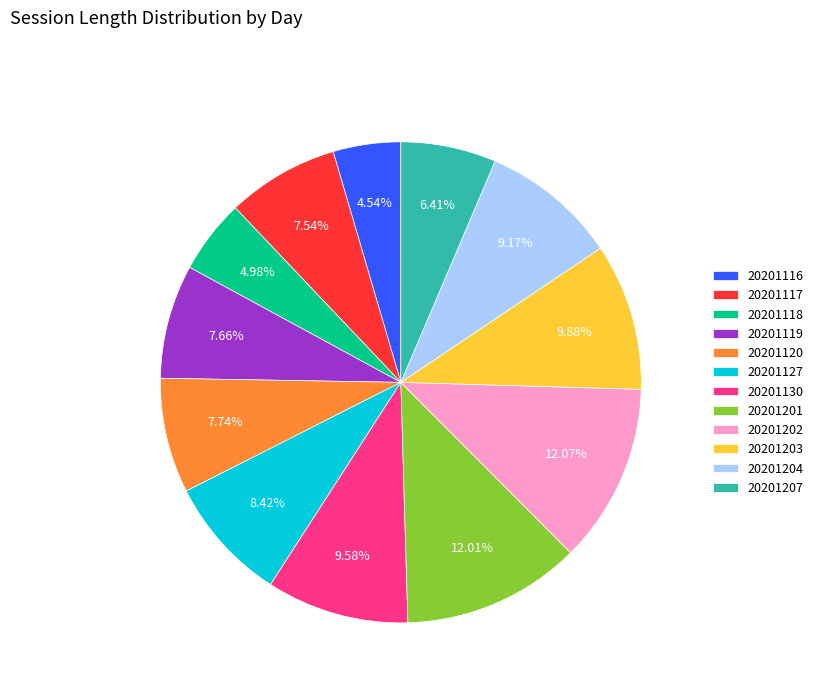

Is 20201117 the majority of the pie?

No